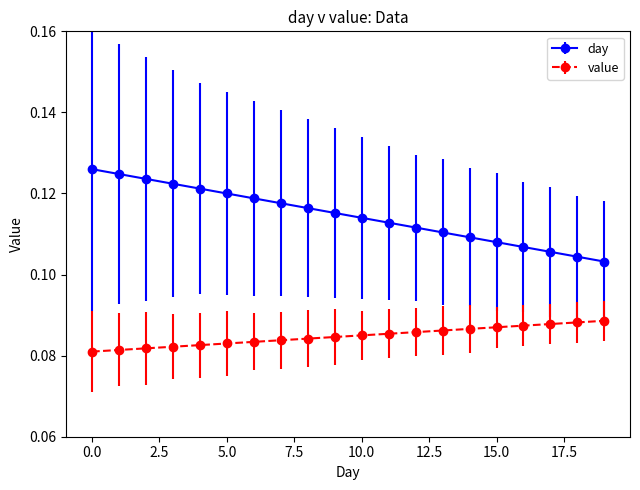

How many value values are between 0 and 1?

20